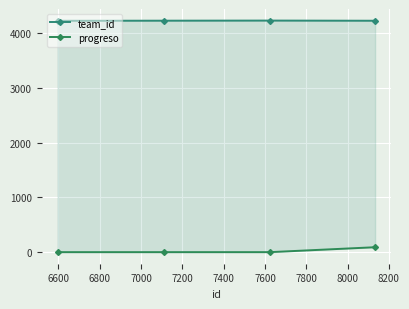

What is the lowest value of the team_id series?

4228